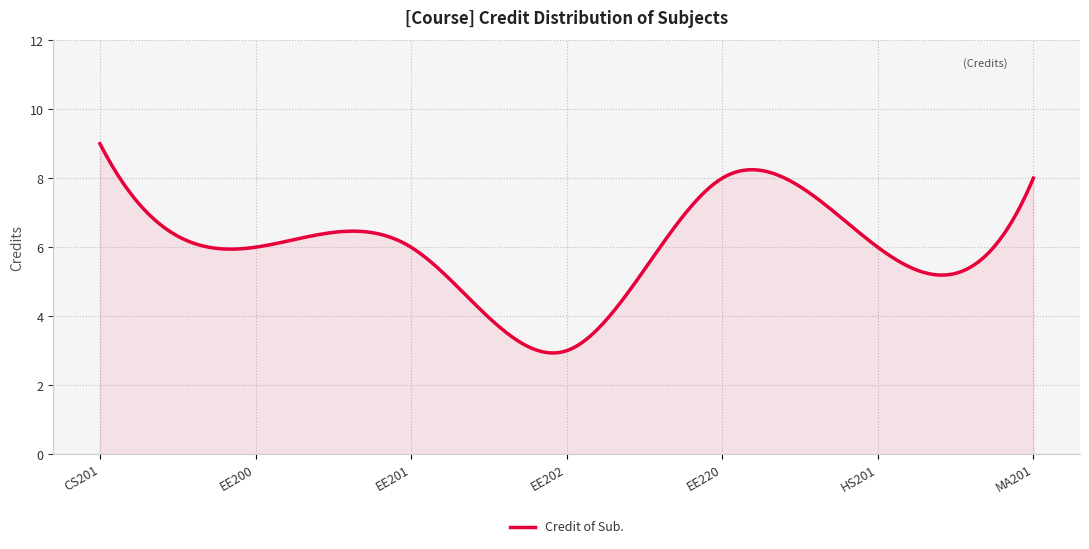

What is the maximum value shown in the chart?

9.0